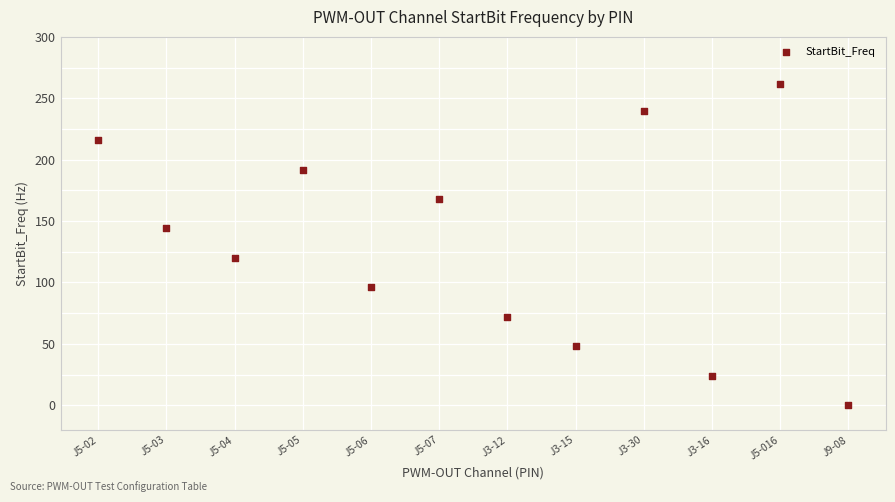

What is the range of X values (max minus min)?

11